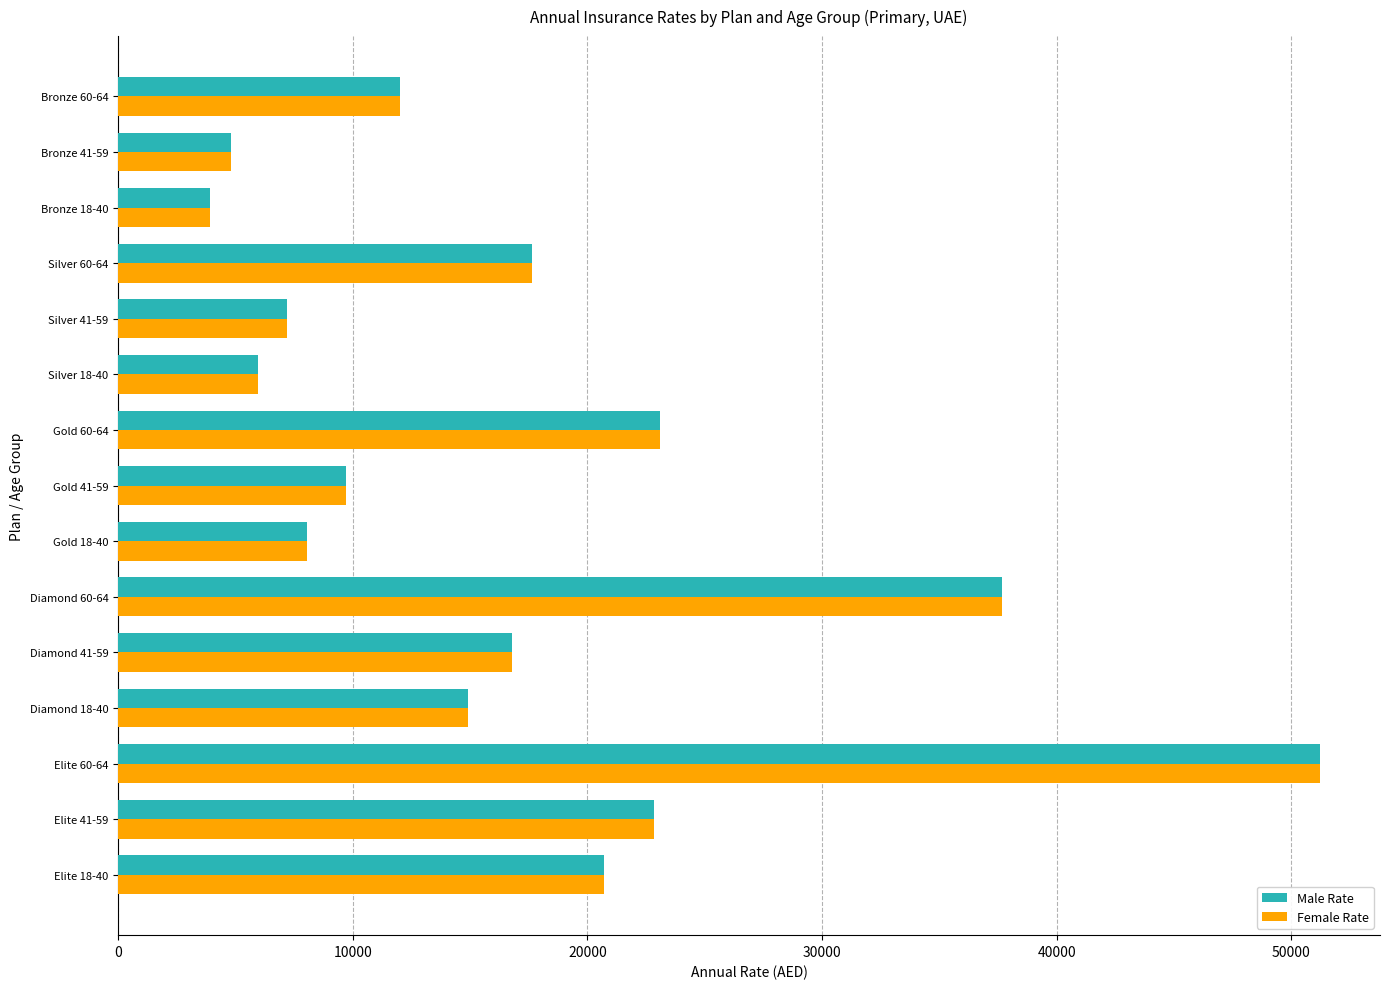

The value of Male Rate at Silver 60-64 is 24158.7. True or false?

False